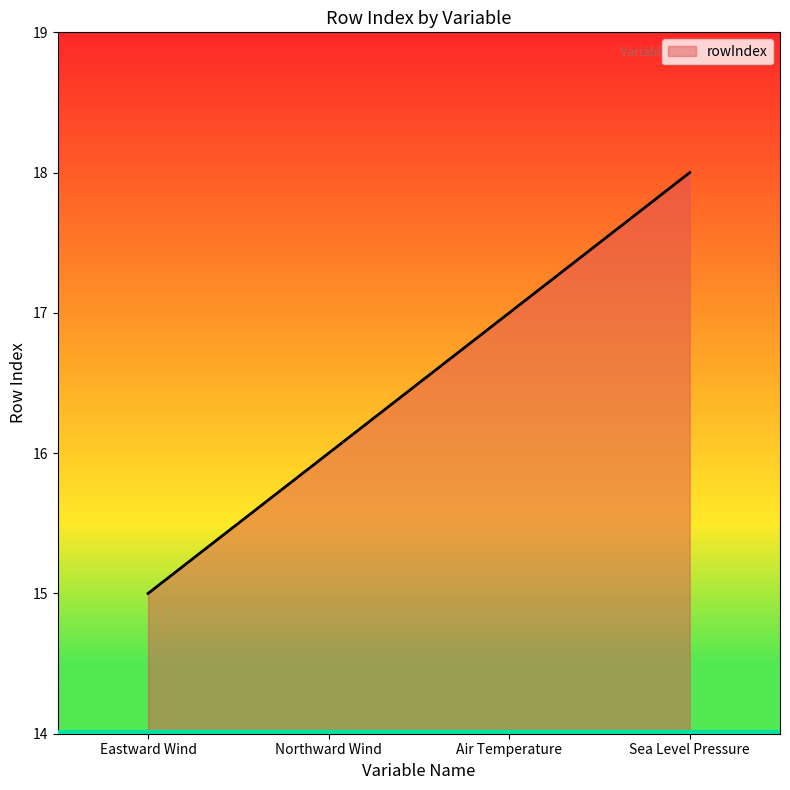

How many lines are shown in the chart?

1